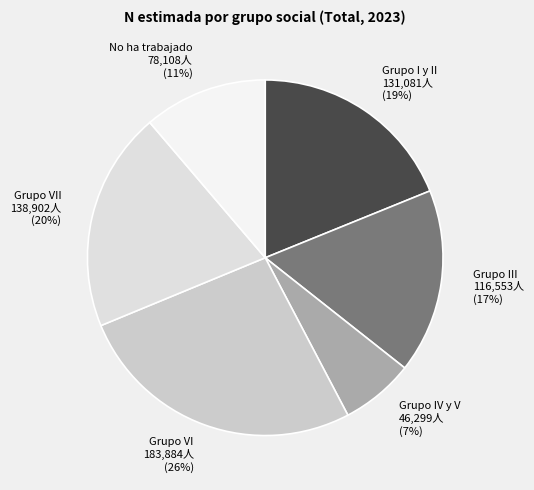

Is there a majority slice in this chart?

No